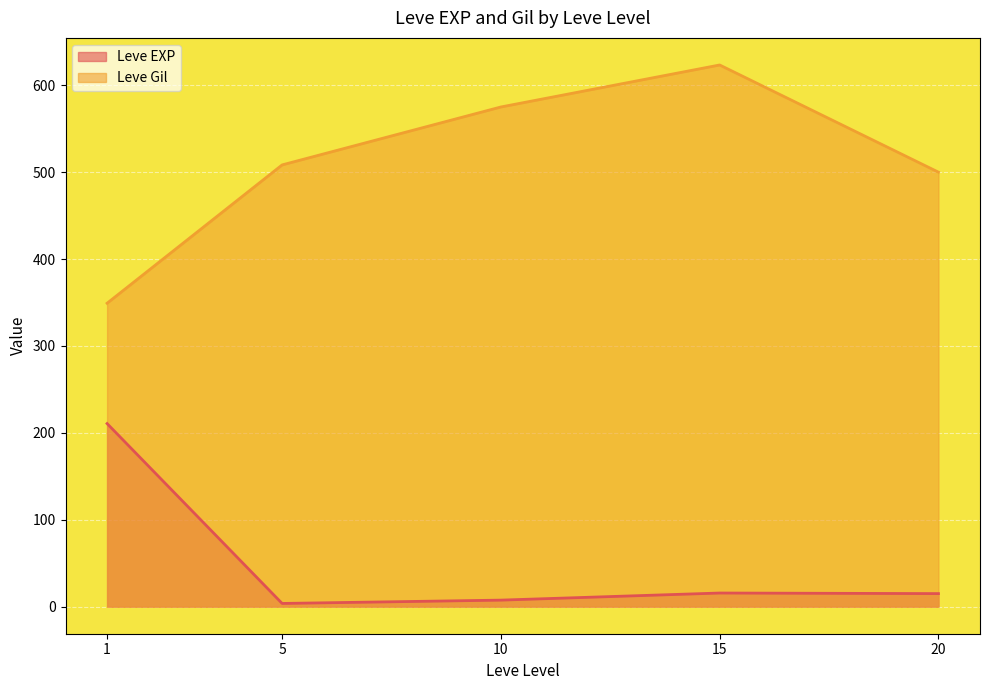

Which series has the largest total across all categories?

Leve Gil